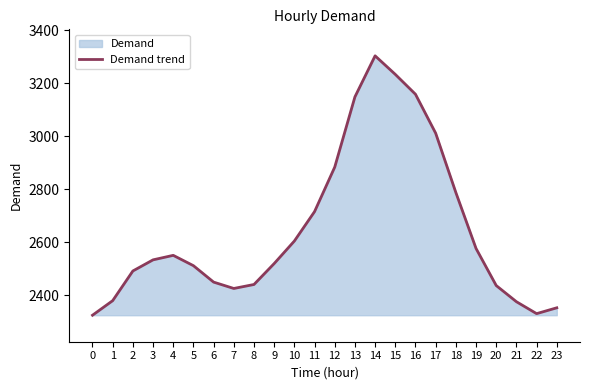

Between 10 and 21, which is larger?

10